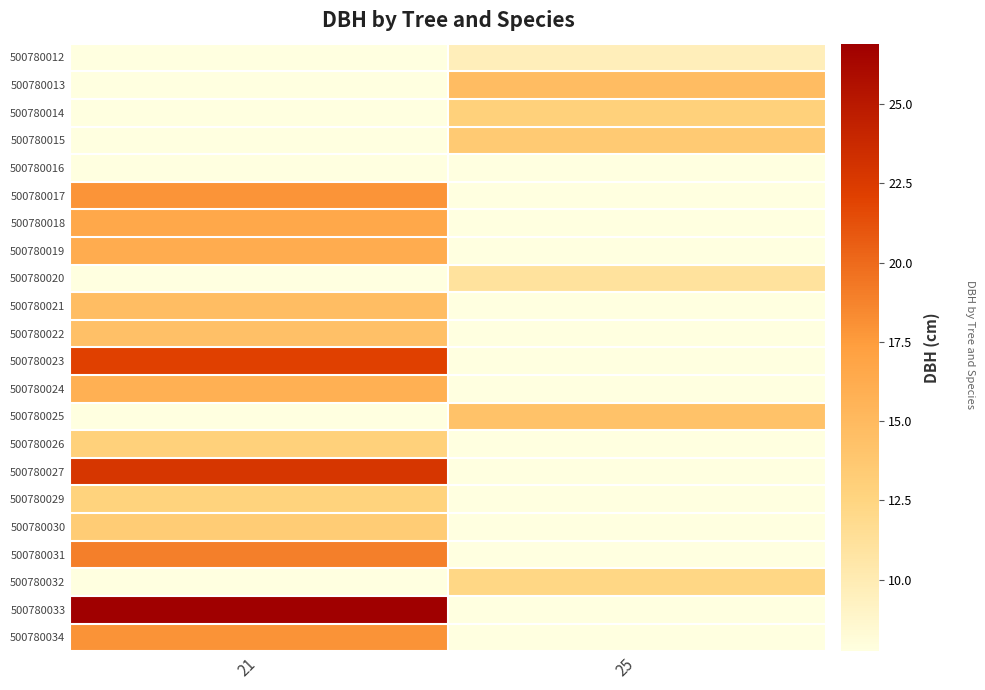

How many distinct data groups are displayed?

22